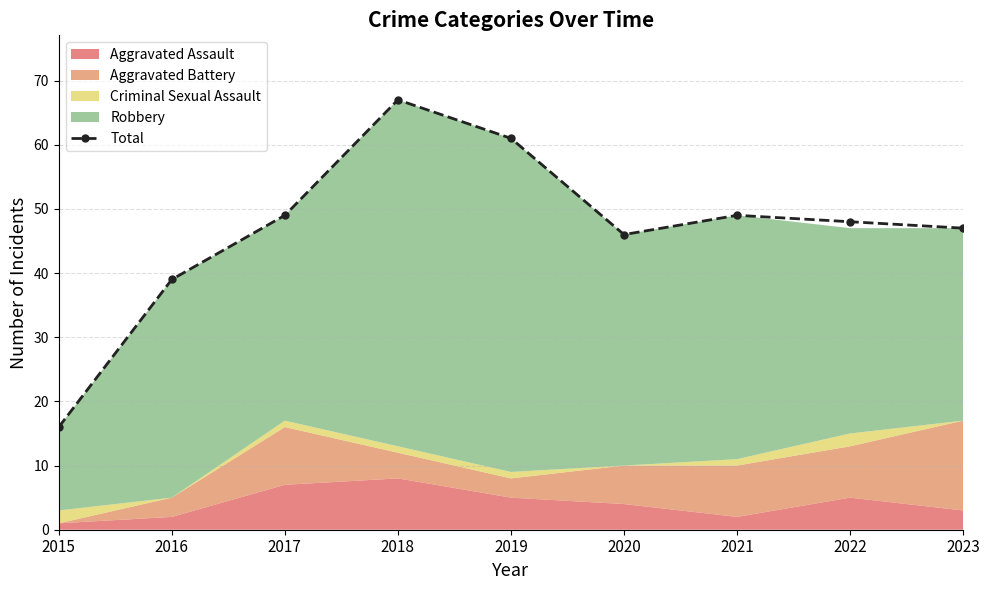

How many data points are above 48?

4